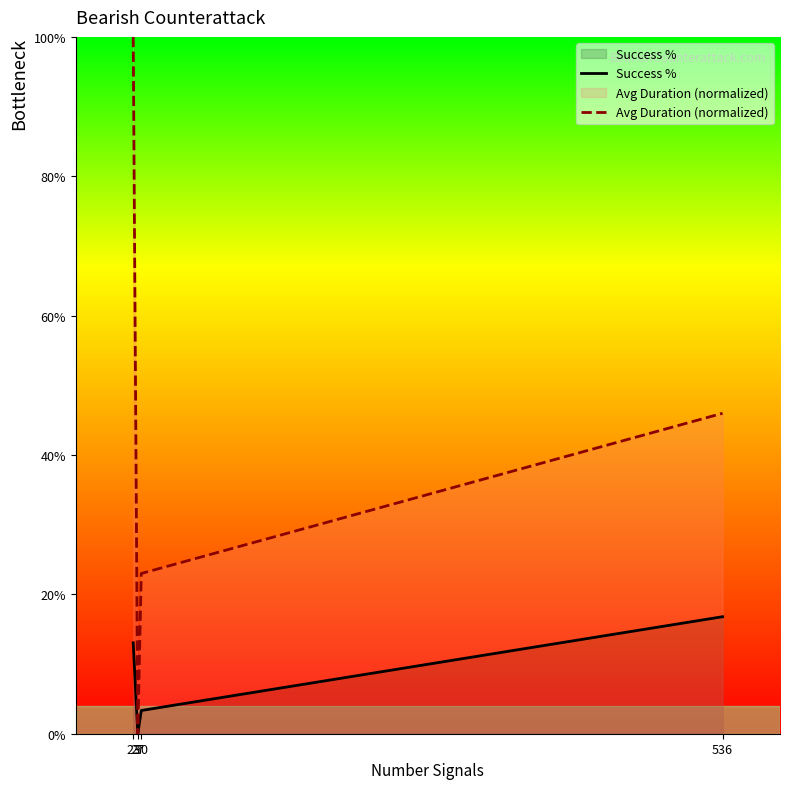

At which category does the chart reach its peak across all series?

23